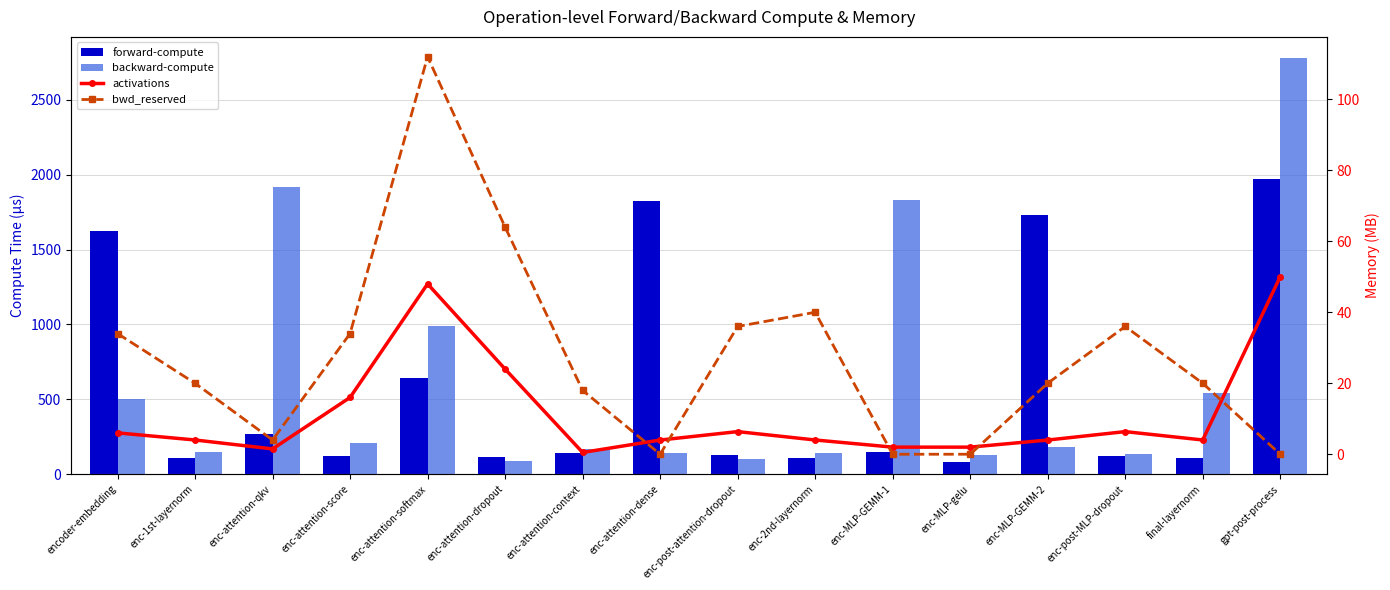

At which label does activations first exceed 4?

encoder-embedding